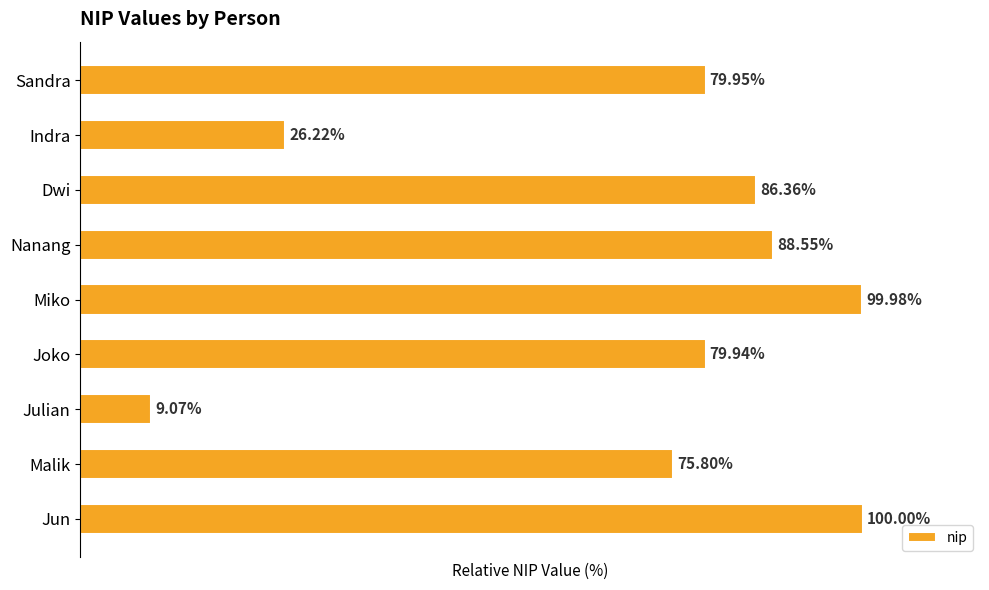

Which has a higher value, Dwi or Sandra?

Dwi